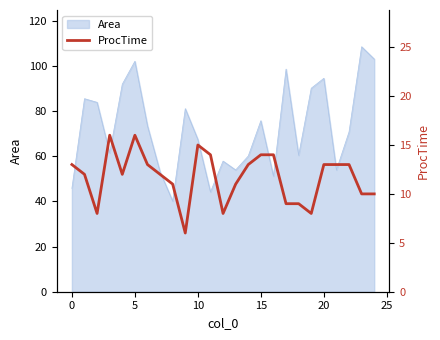

How many lines are shown in the chart?

1